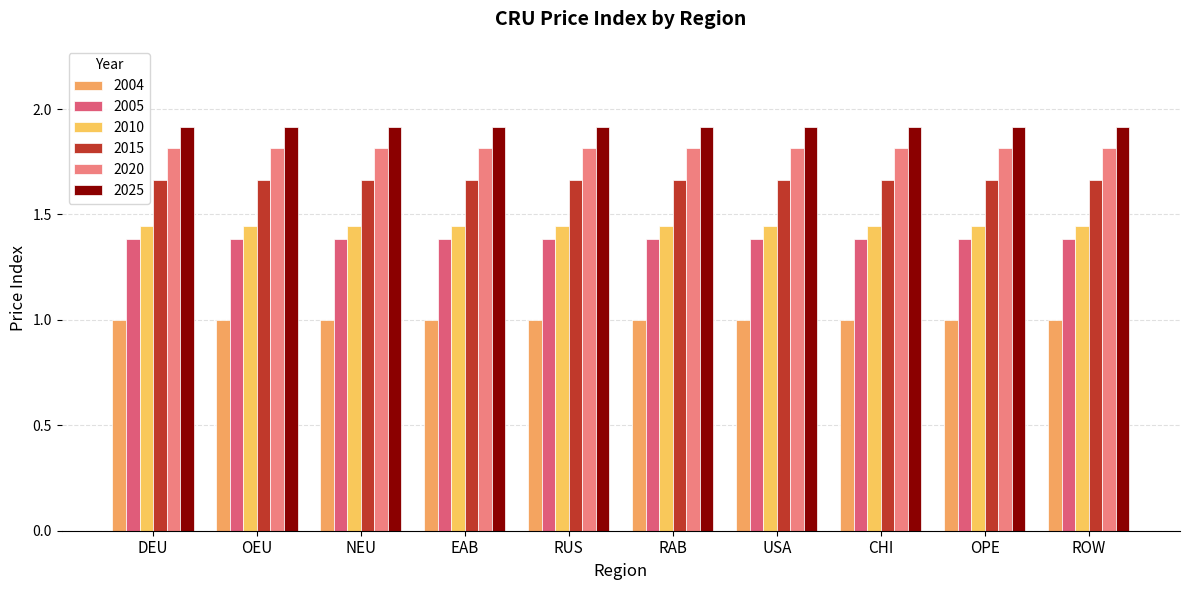

What is the sum of the 2005 values at USA and RUS?

2.8